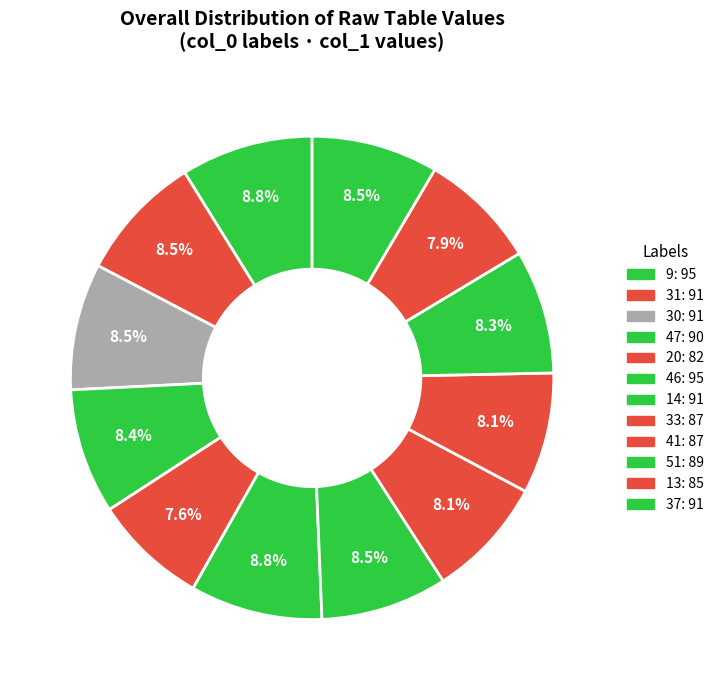

What is the smallest slice in the pie chart?

20